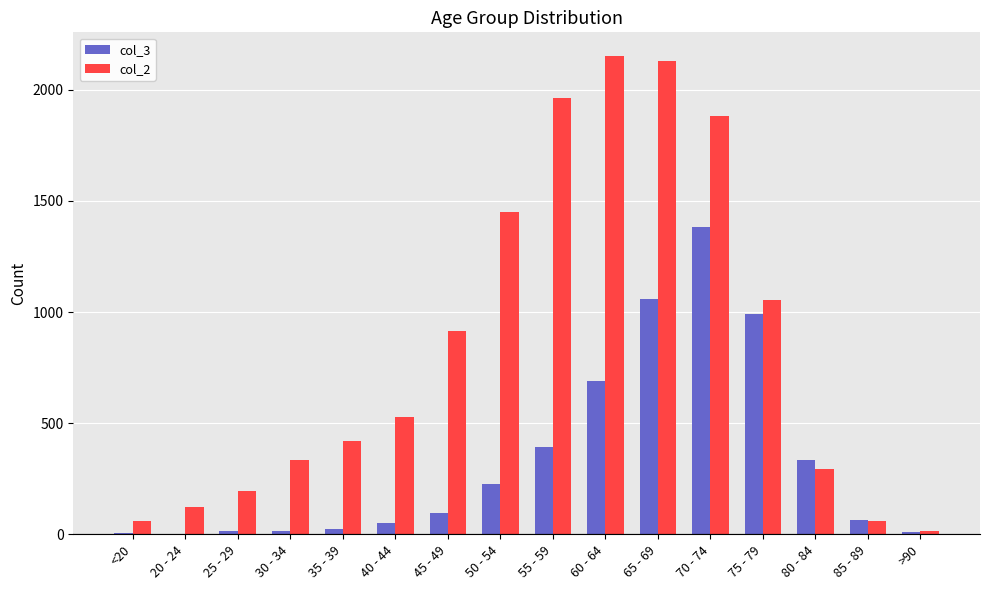

What are all the series names shown in the legend?

col_3, col_2